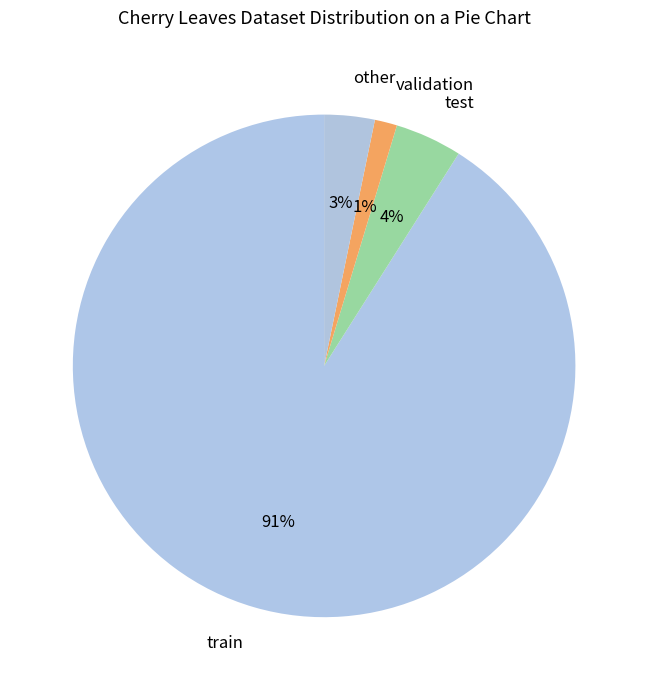

Does train represent more than half of the total?

Yes